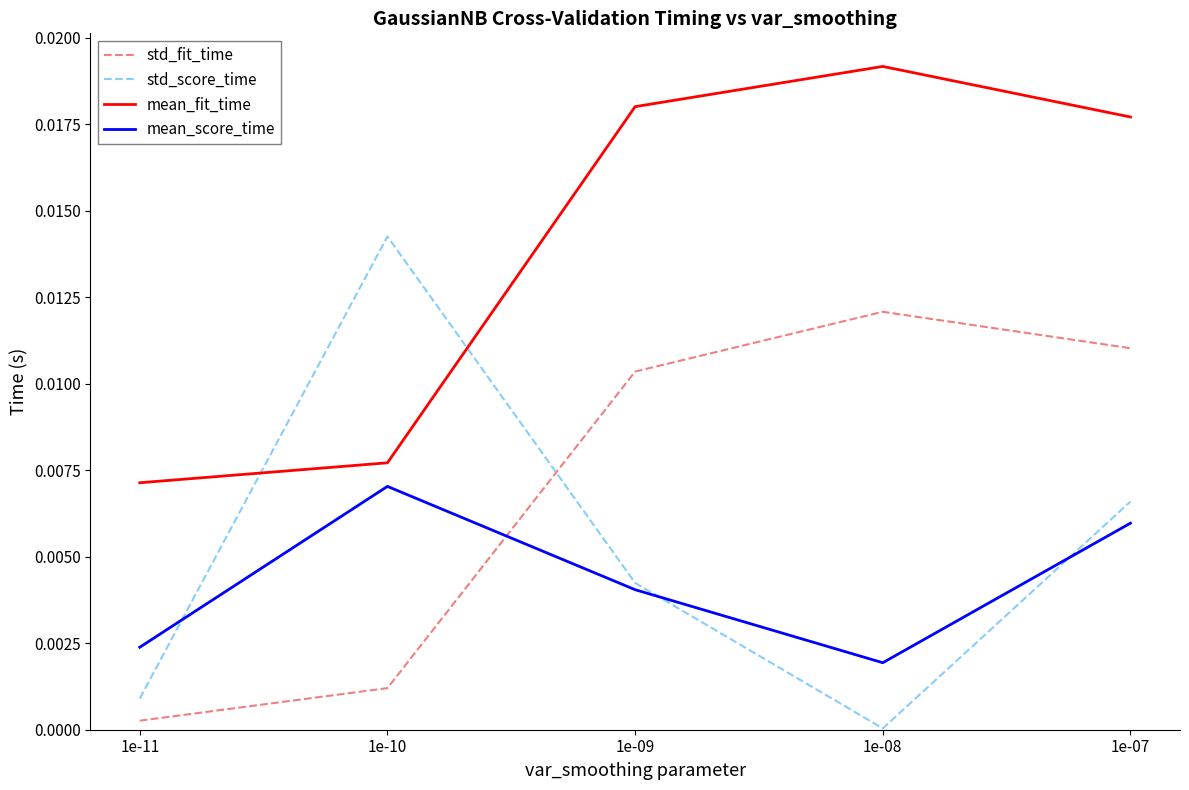

At which category is the sum across all series the highest?

1e-07